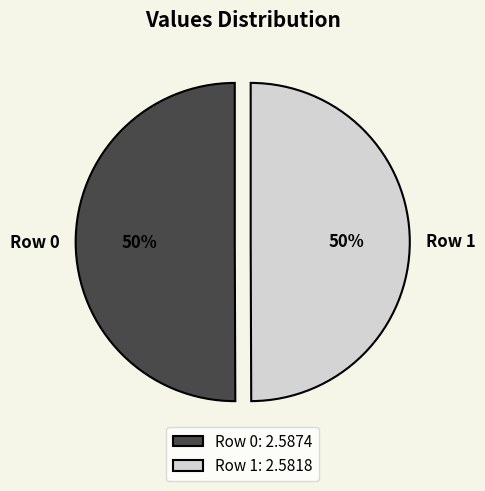

How many segments does this pie chart have?

2